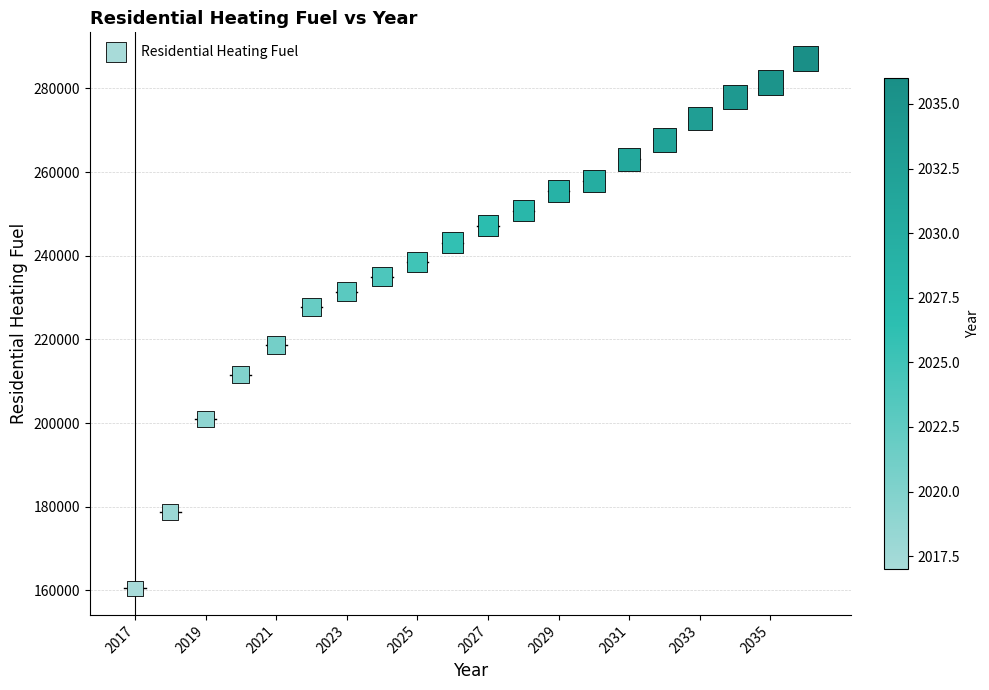

What is the range of X values (max minus min)?

19.0